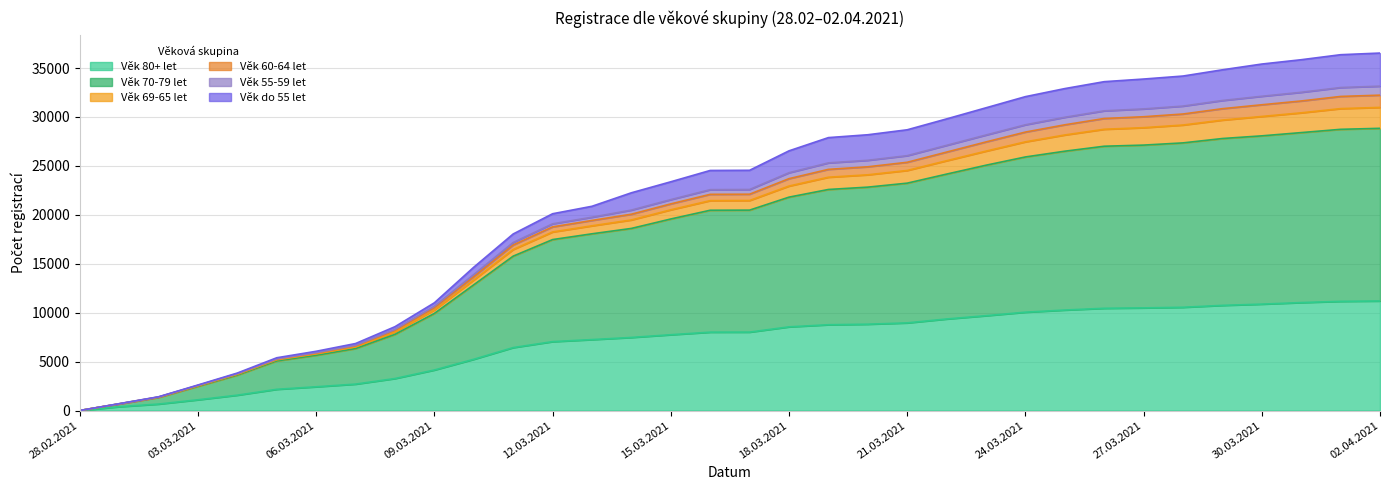

At which label does Věk 80+ let first exceed 8015?

18.03.2021